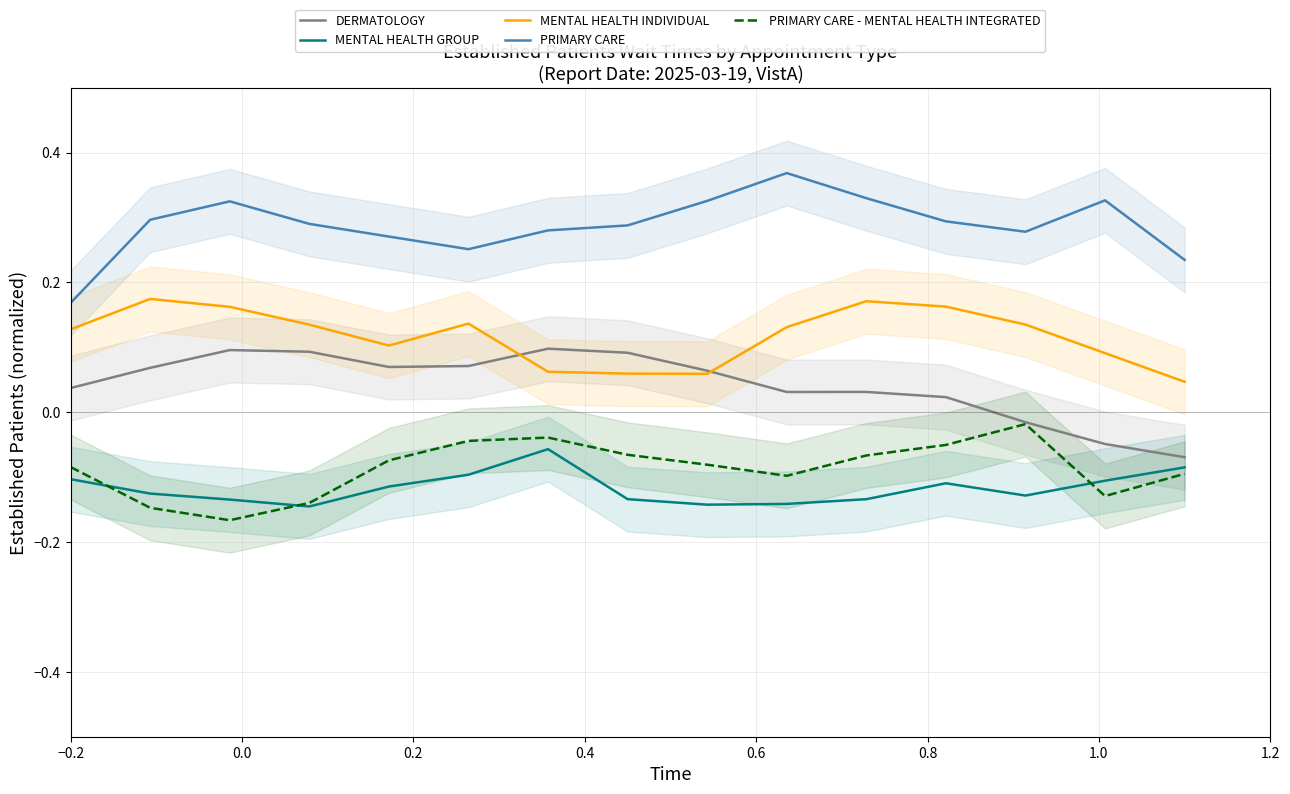

True or false: PRIMARY CARE and PRIMARY CARE - MENTAL HEALTH INTEGRATED cross at least once.

False